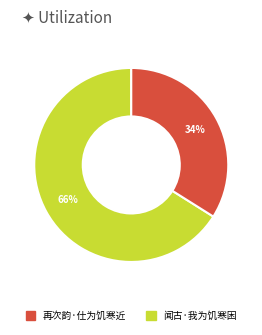

Does any single category account for the majority?

Yes